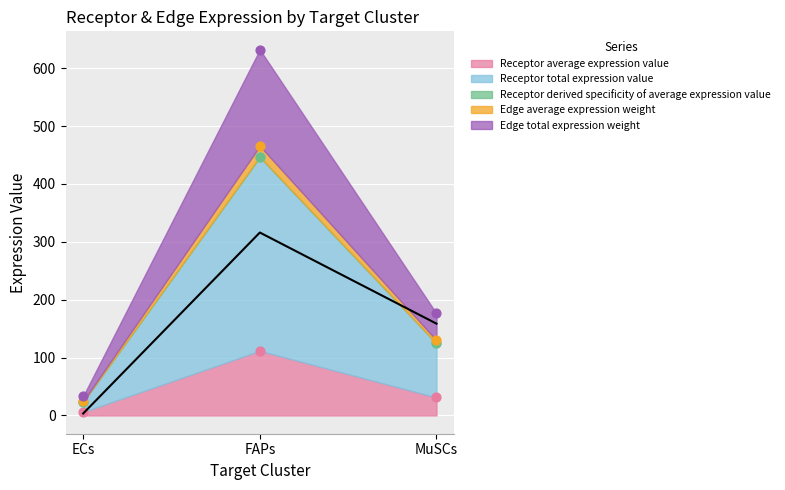

At how many categories does at least one series exceed 116?

2